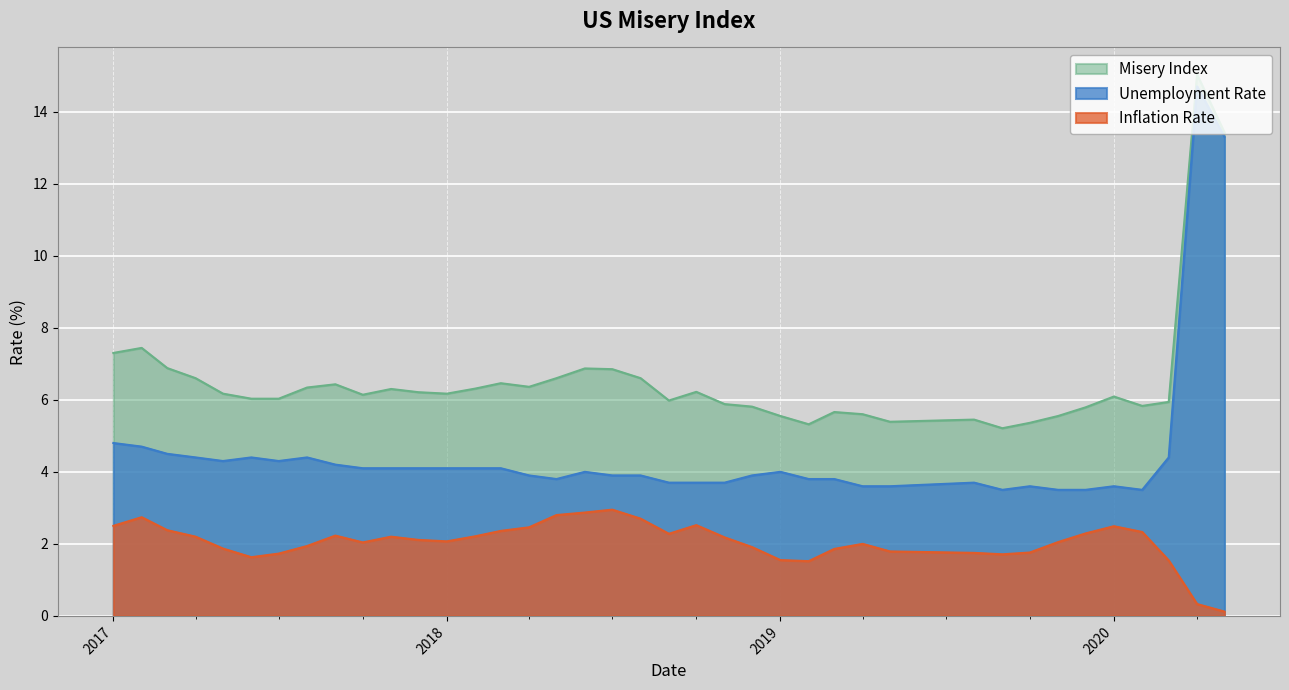

What is the approximate value of Unemployment Rate at 2017-07?

4.3